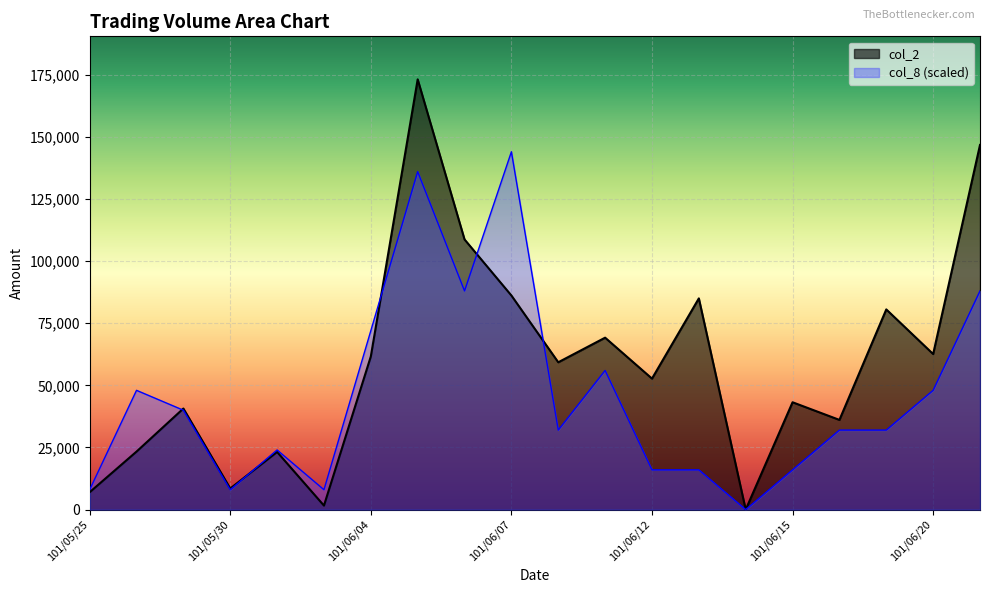

How many interior local peaks does the col_2 series have?

7